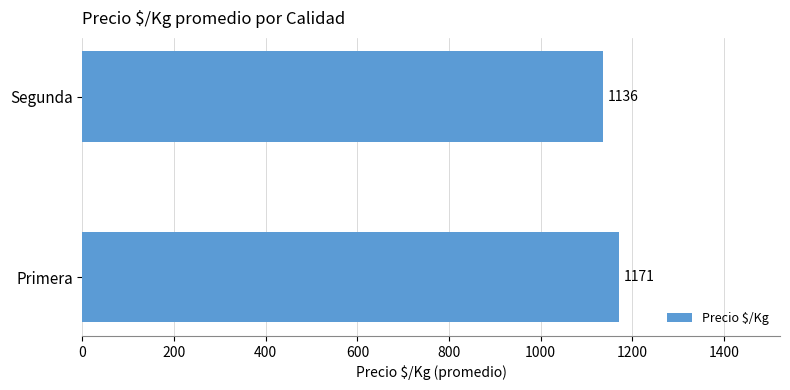

At which category does the chart reach its minimum across all series?

Segunda